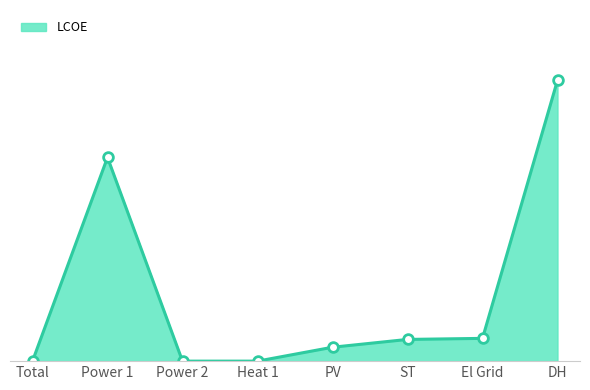

Approximately how many times larger is the value at Power 1 compared to DH?

0.7